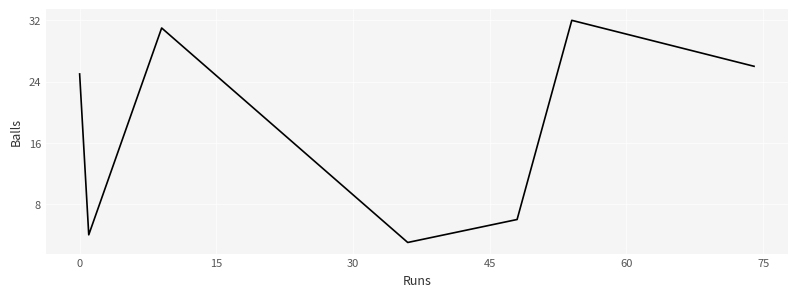

How many distinct data groups are displayed?

1